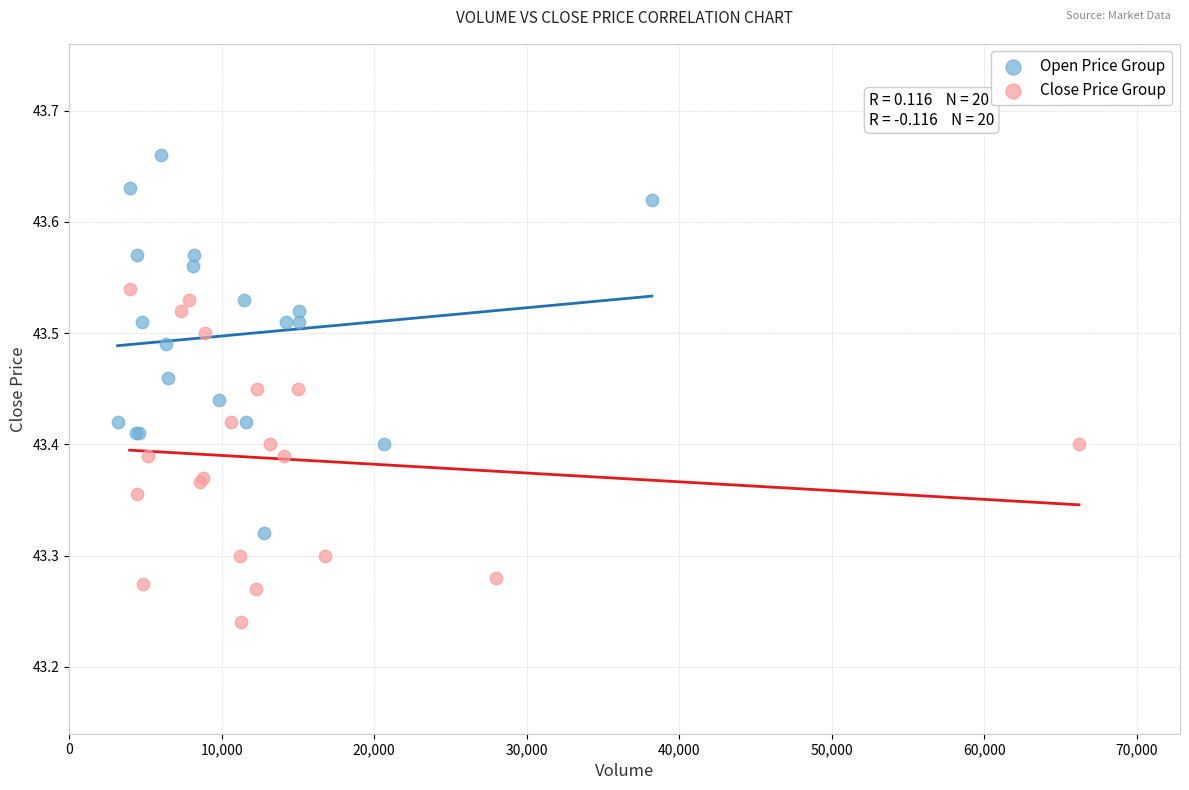

What are all the series names shown in the legend?

Open Price Group, Close Price Group